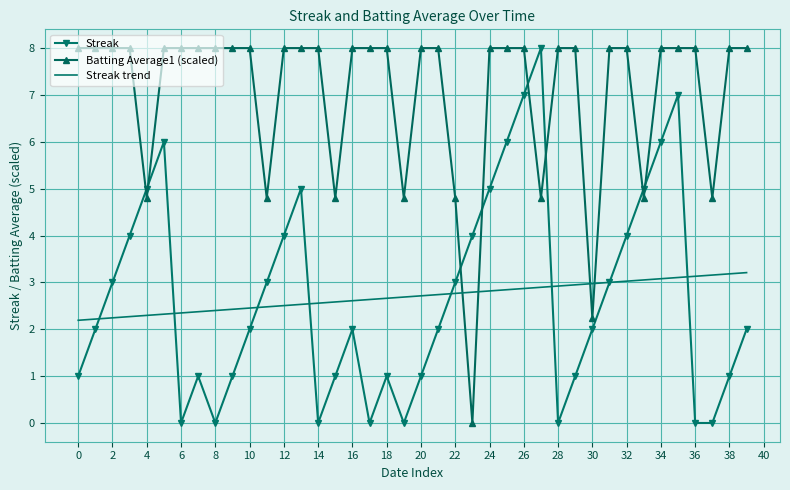

What is the greatest value displayed?

8.0